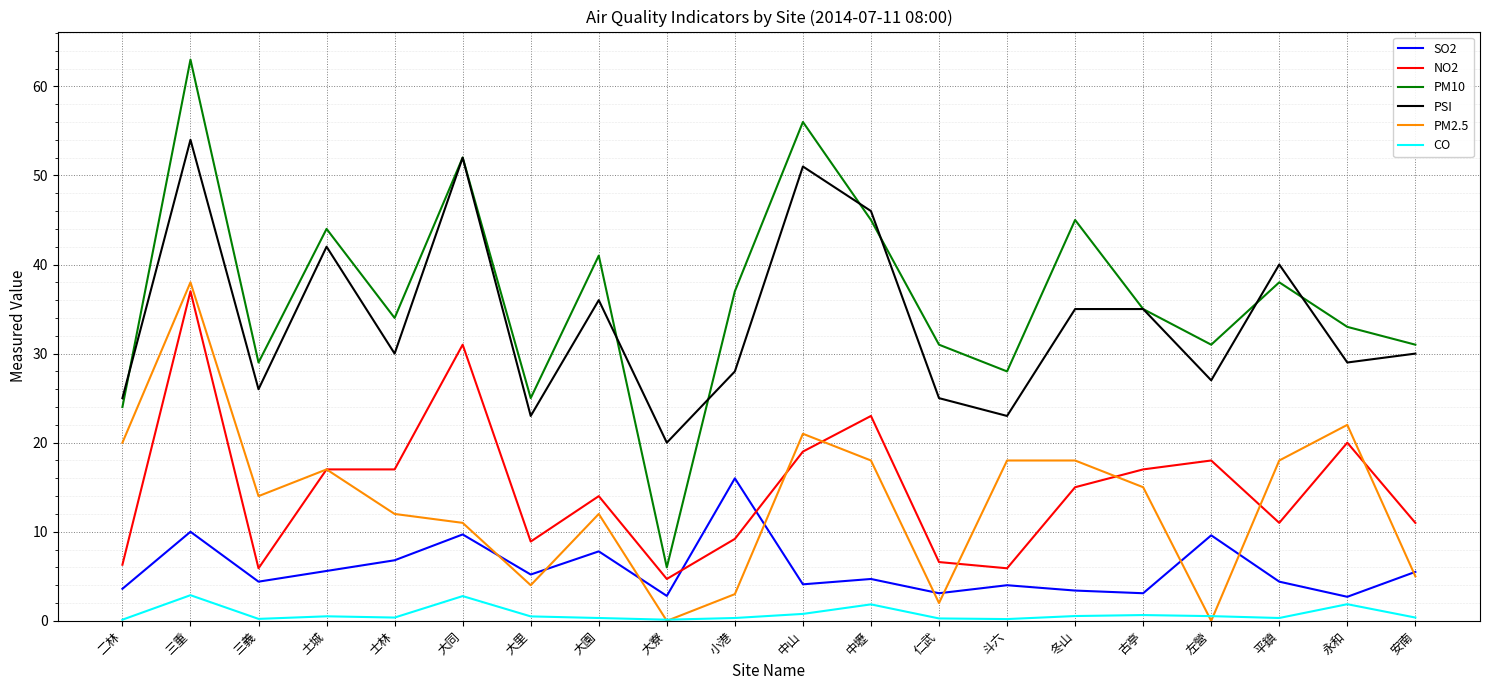

True or false: NO2 and CO intersect in this chart.

False